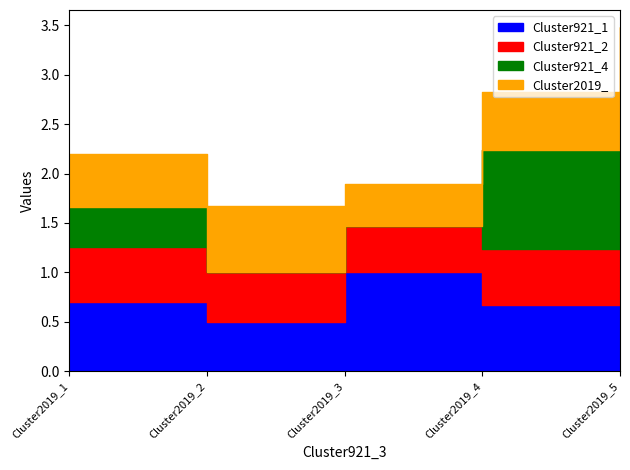

The value of Cluster921_4 at Cluster2019_1 is 0.1. True or false?

False